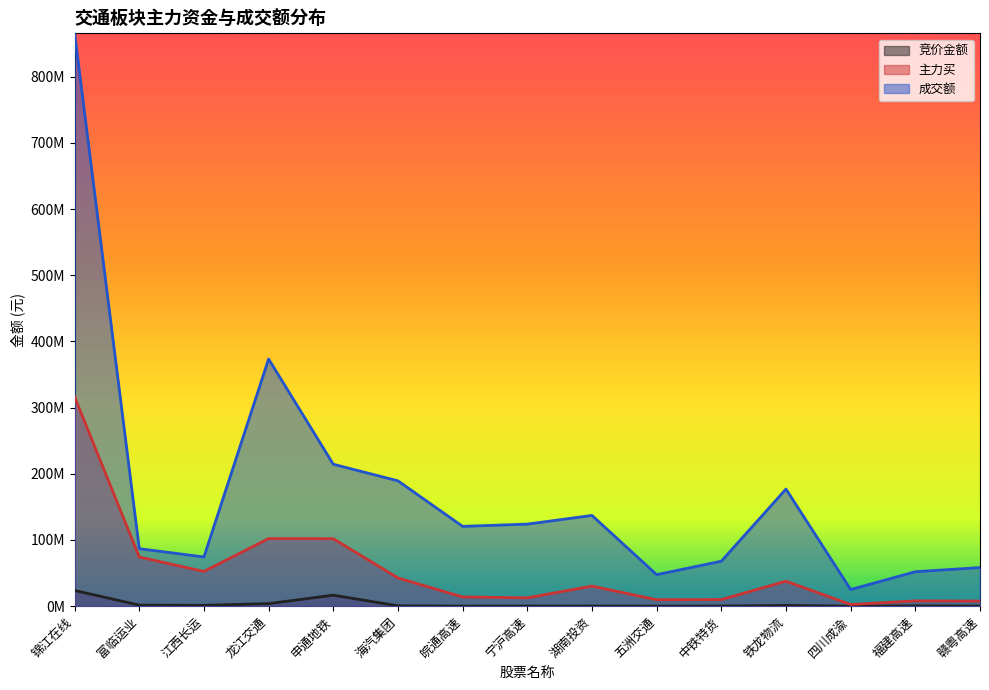

At which label does 主力买 reach its peak?

锦江在线